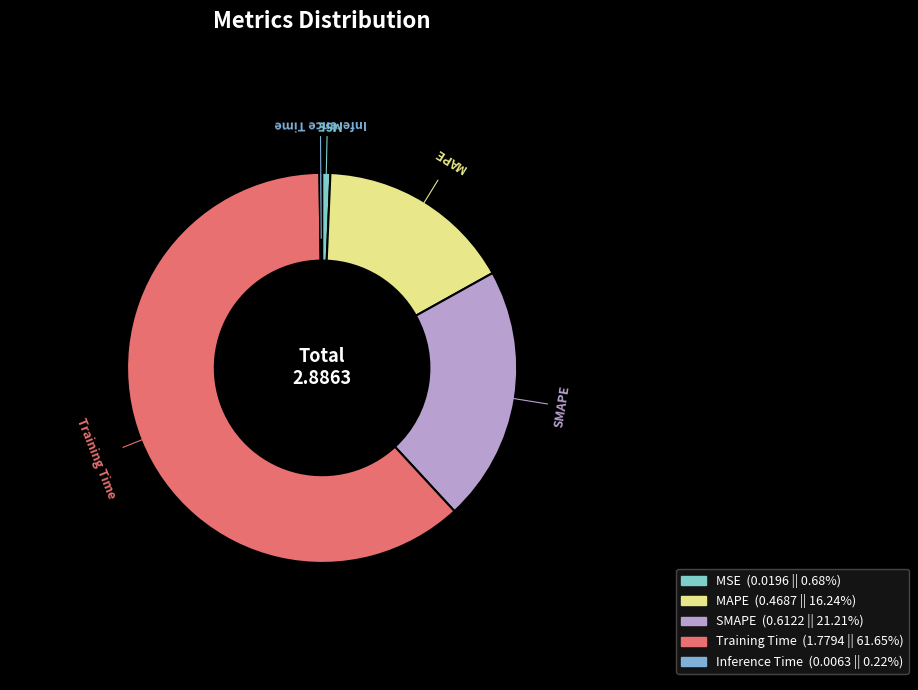

Between MSE and SMAPE, which is larger?

SMAPE